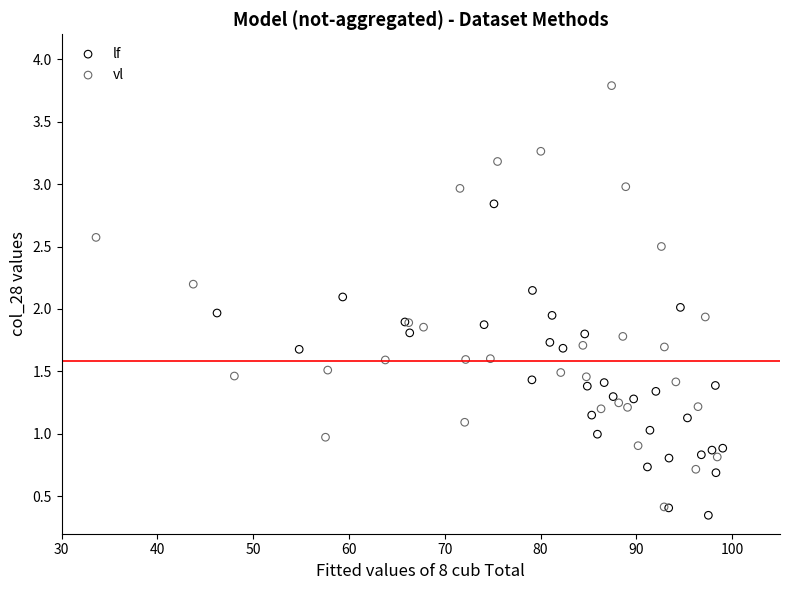

Which series reaches the maximum Y coordinate?

vl